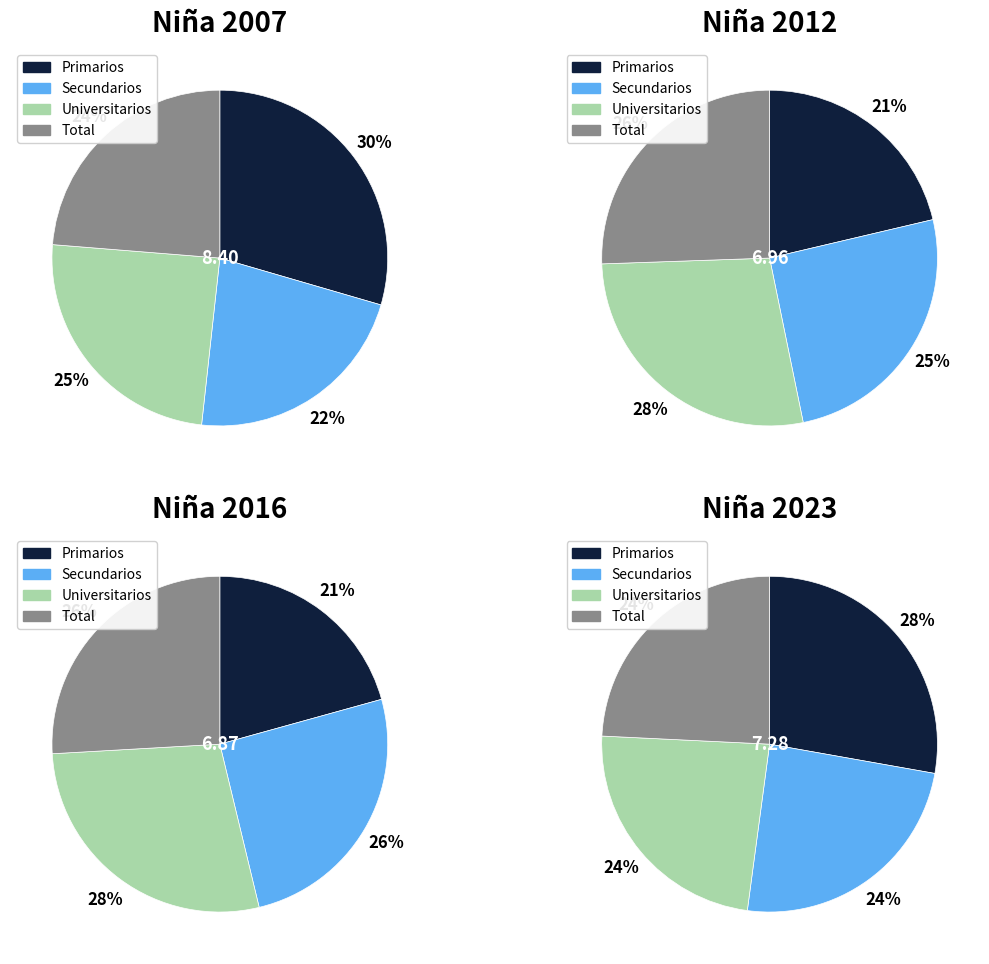

Is there any slice that represents more than half of the pie?

No